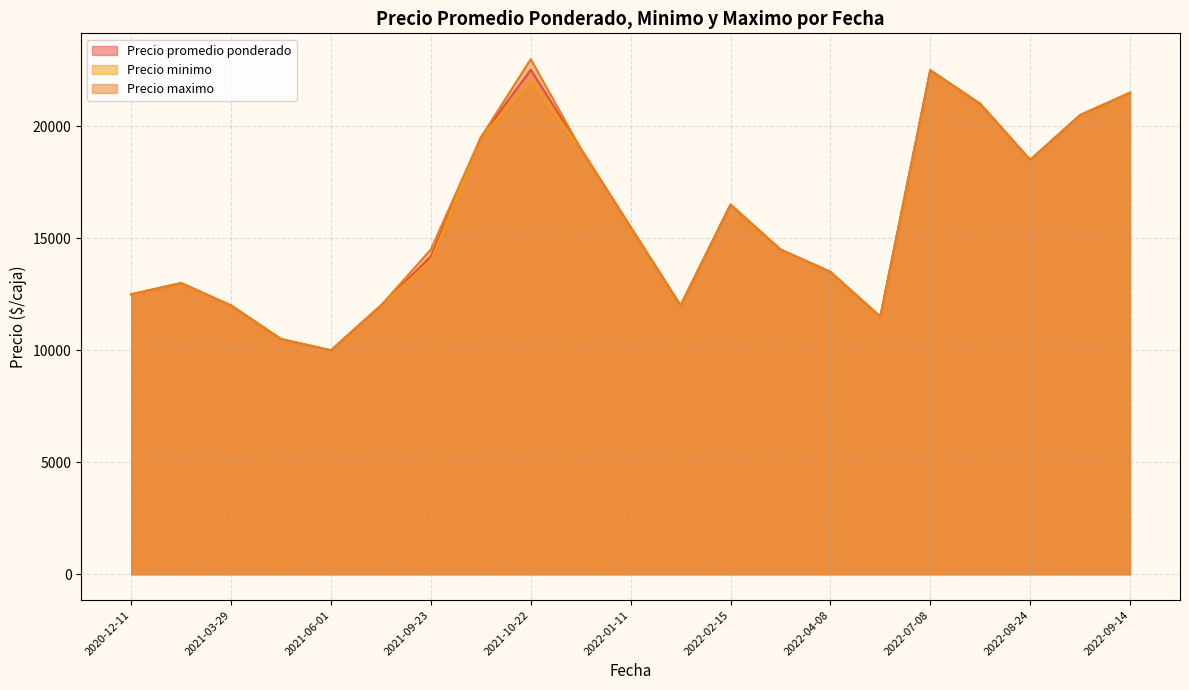

True or false: Precio promedio ponderado and Precio maximo intersect in this chart.

False